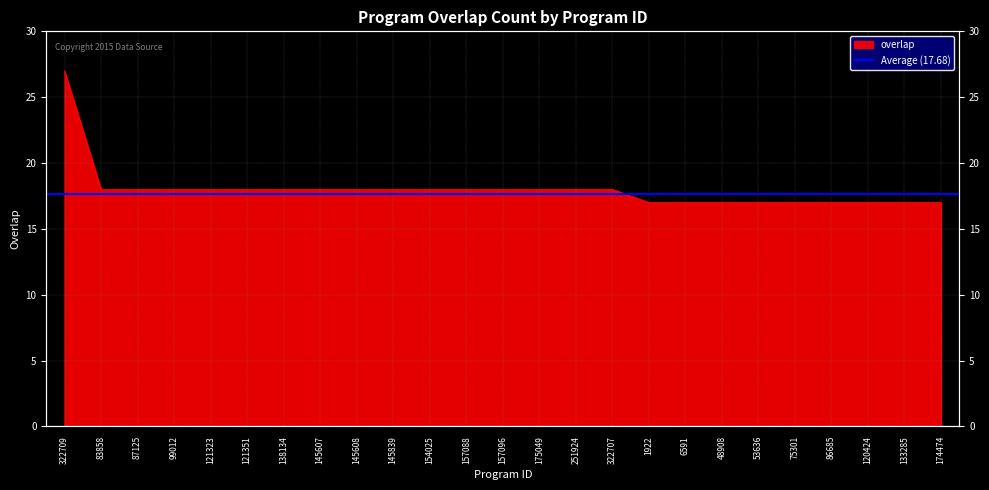

How many values are below 18?

9